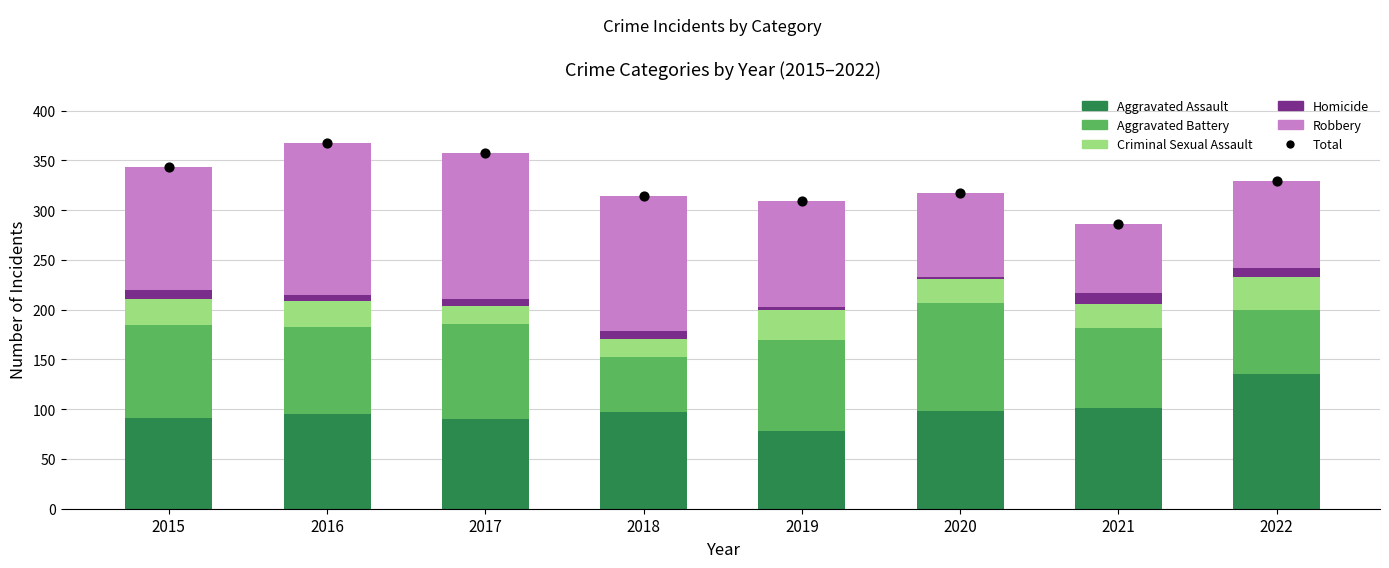

What are all the series names shown in the legend?

Aggravated Assault, Aggravated Battery, Criminal Sexual Assault, Homicide, Robbery